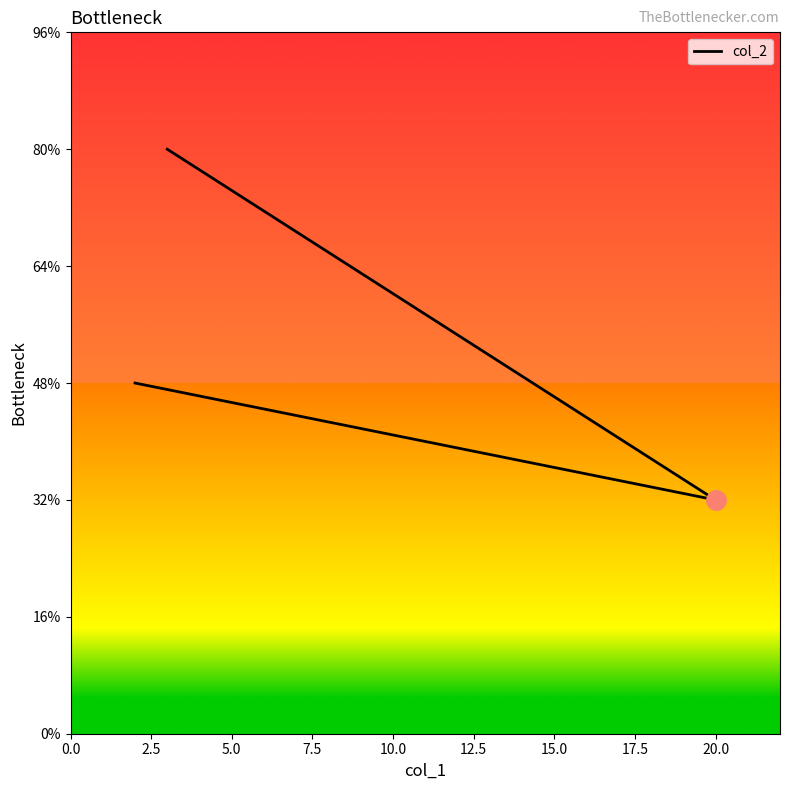

Does the chart have visible grid lines?

No